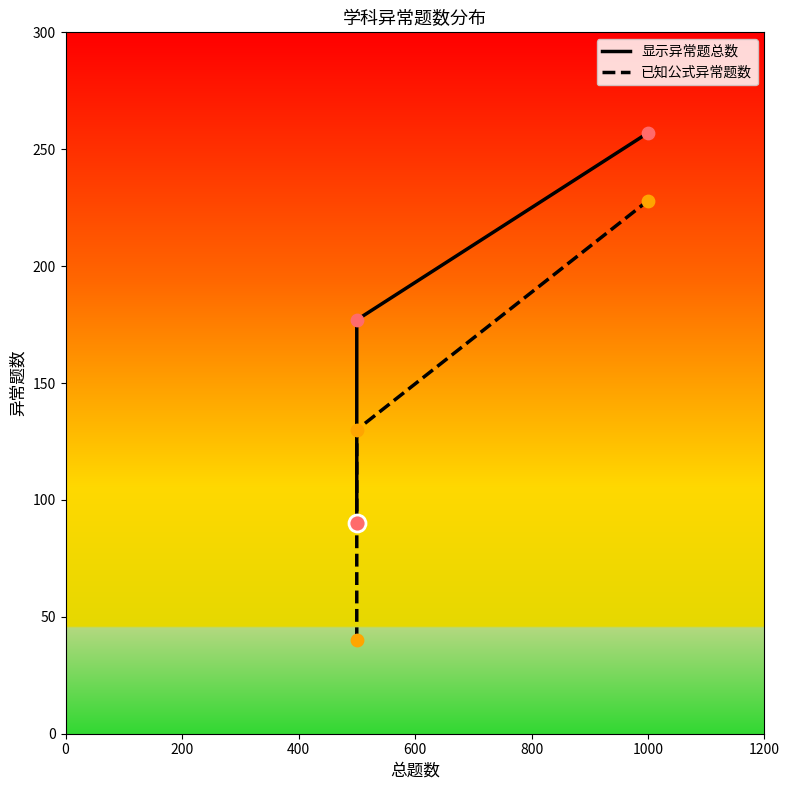

Which series reaches the maximum Y coordinate?

显示异常题总数